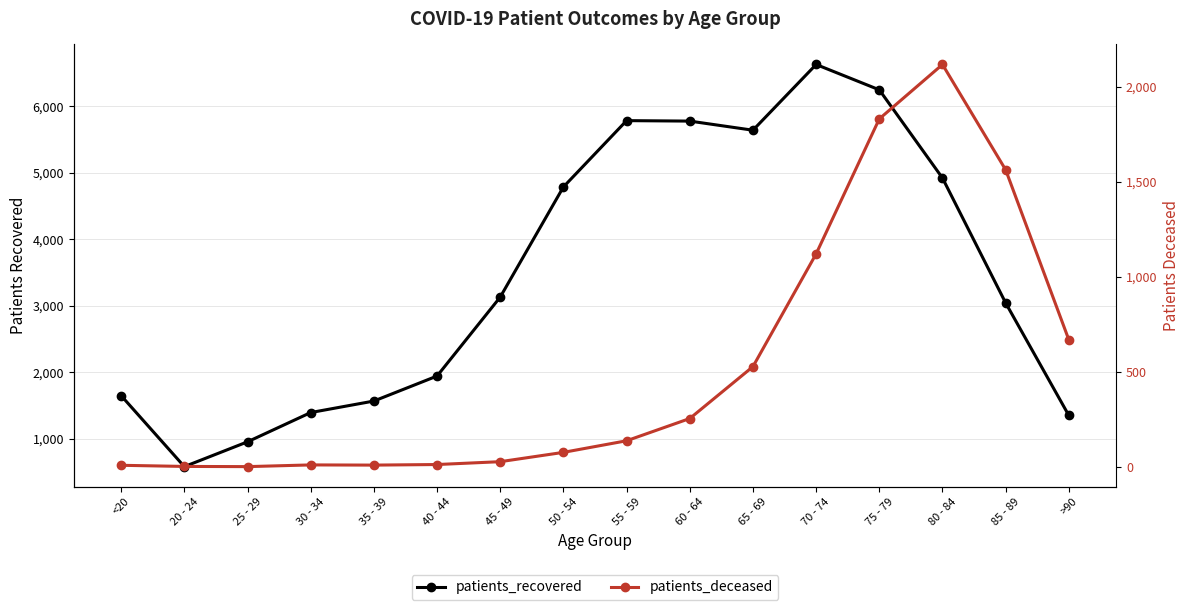

True or false: patients_recovered and patients_deceased cross at least once.

False